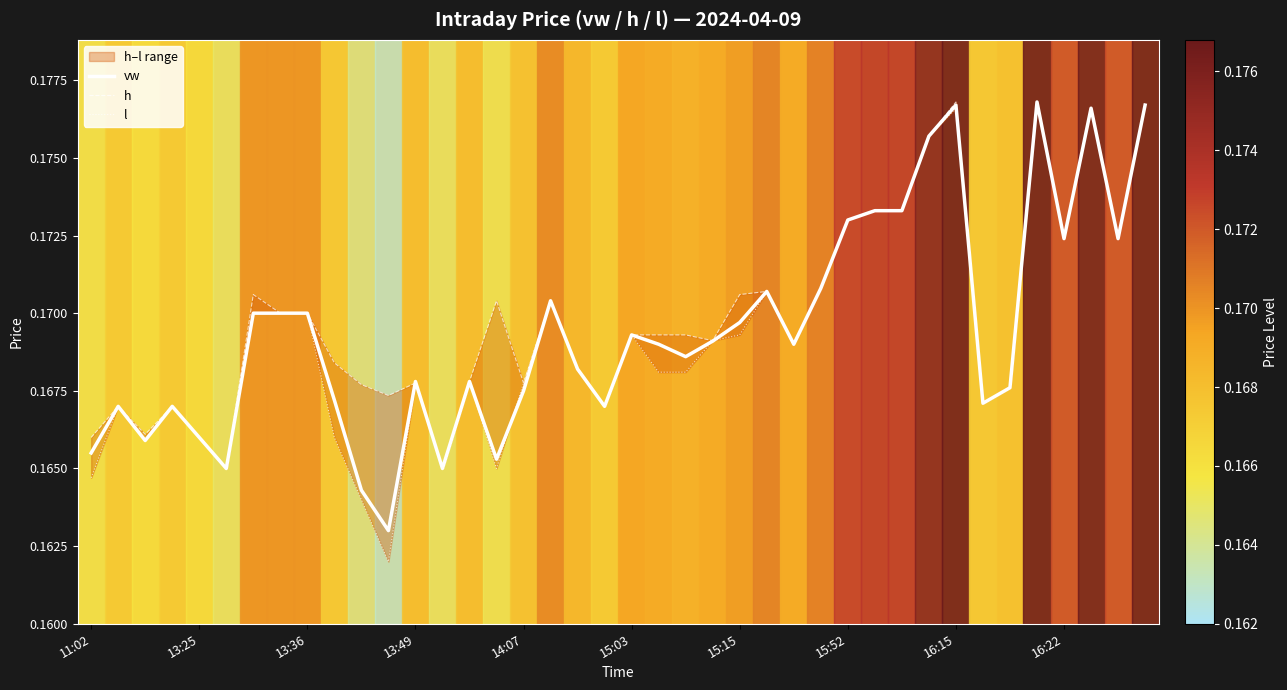

Is the value of vw at 22 greater than the value of l at 31?

No